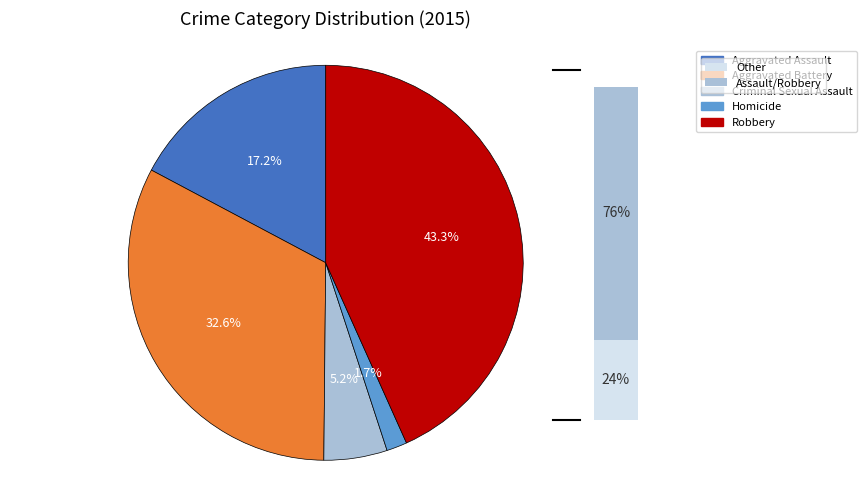

What portion of the pie excludes Homicide?

98.3%